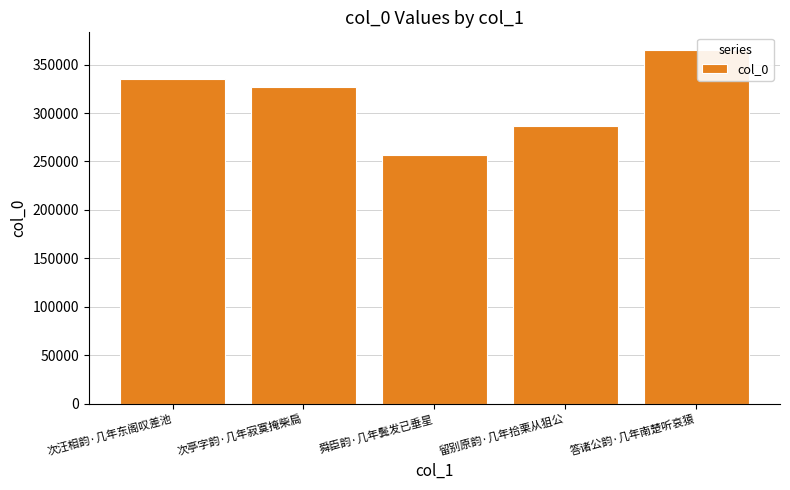

Rank the categories by value from highest to lowest.

答诸公韵·几年南楚听哀猿, 次汪相韵·几年东阁叹差池, 次亭字韵·几年寂寞掩柴扃, 留别原韵·几年拾栗从狙公, 舜臣韵·几年鬓发已垂星